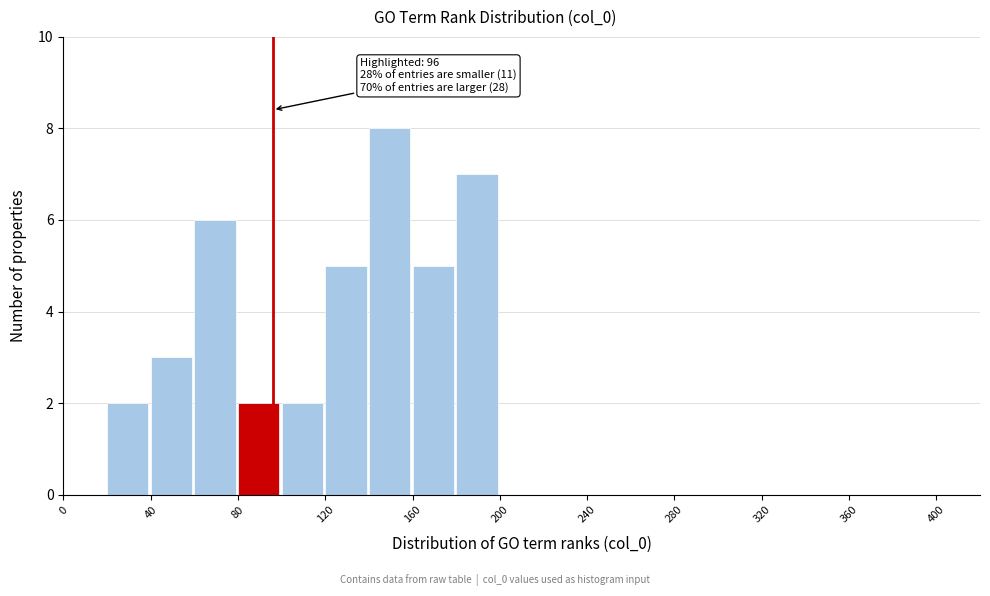

Over which range of the x-axis is the bar tallest?

140 to 160